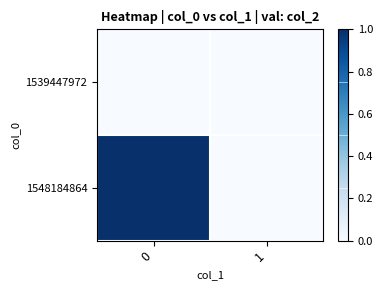

At how many categories does at least one series exceed 0?

1